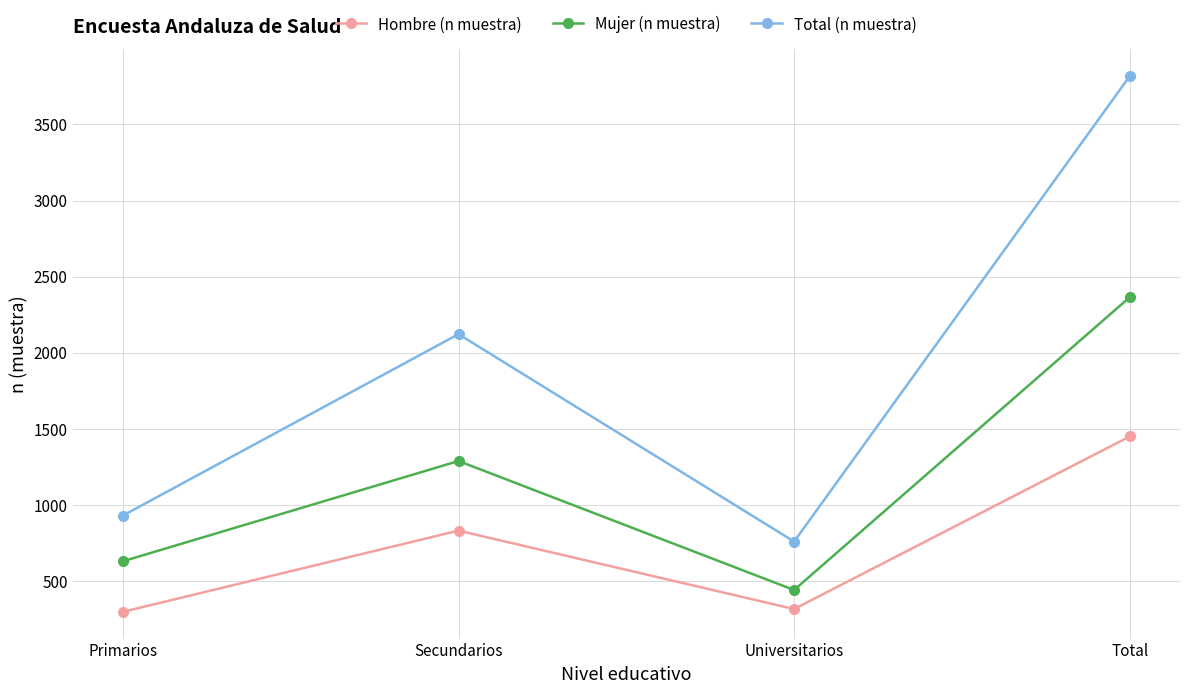

What is the sum of the Total (n muestra) values at Total and Universitarios?

4577